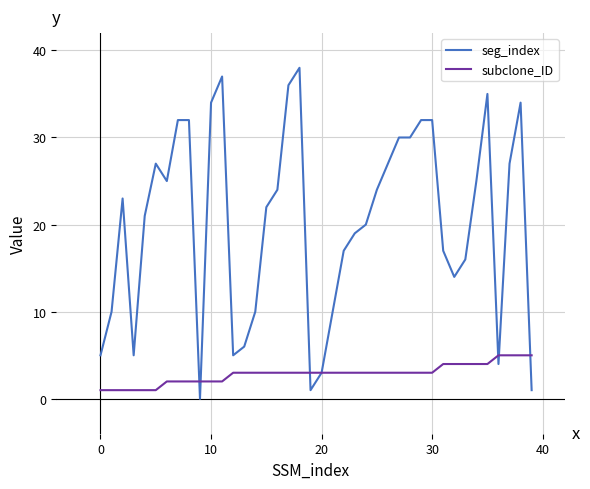

Which series has the largest range (max minus min)?

seg_index